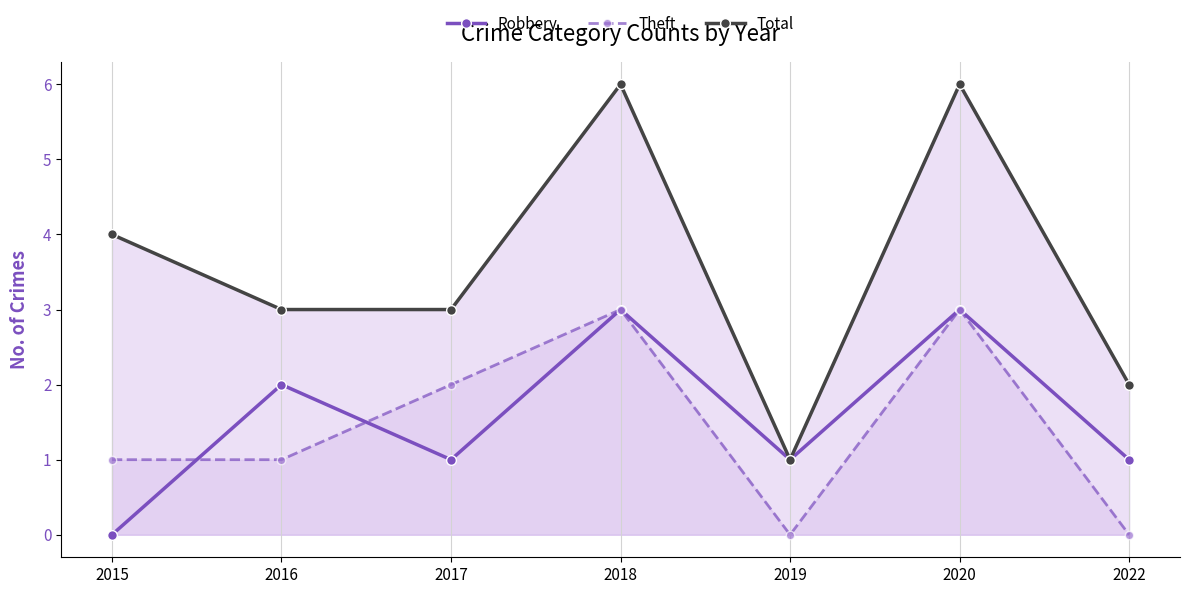

Reading left to right, extract all data points from this chart.

Robbery: 2015=0	2016=2	2017=1	2018=3	2019=1	2020=3	2022=1
Theft: 2015=1	2016=1	2017=2	2018=3	2019=0	2020=3	2022=0
Total: 2015=4	2016=3	2017=3	2018=6	2019=1	2020=6	2022=2